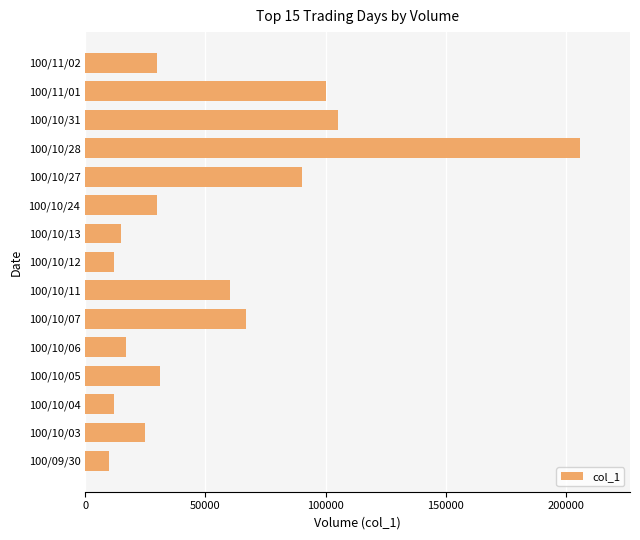

Are the bars horizontal?

Yes